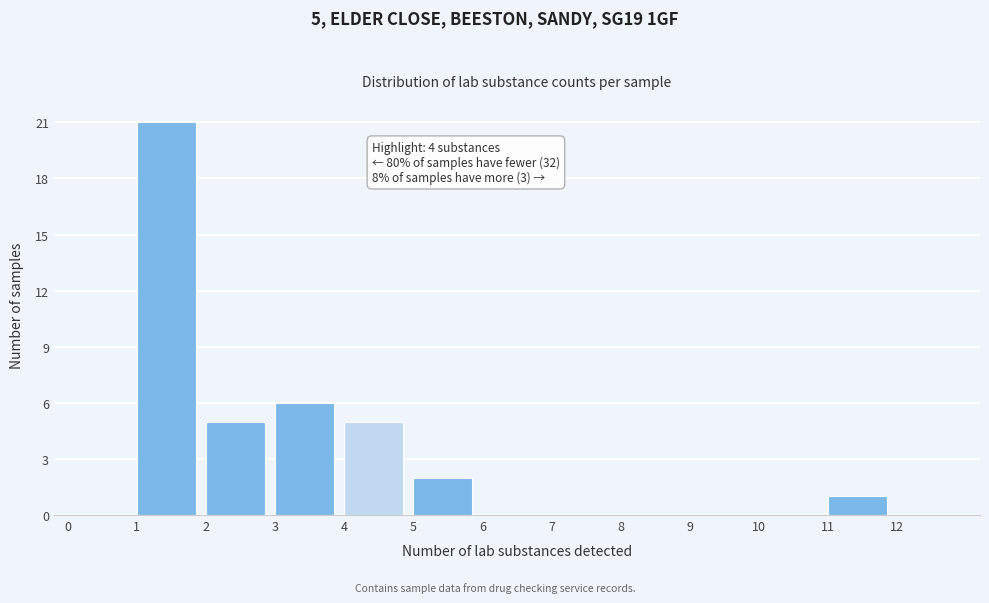

Which range on the x-axis has the tallest bar?

1 to 2